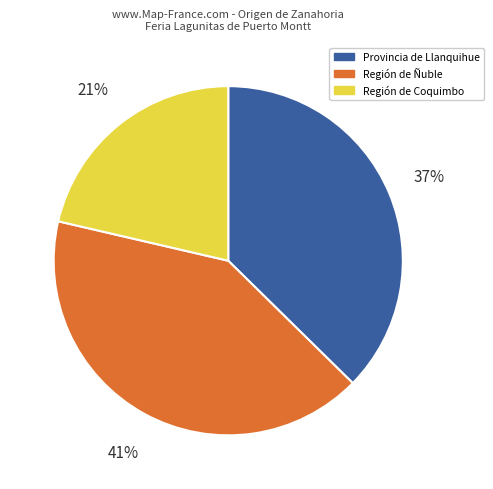

How many slices are in this pie chart?

3